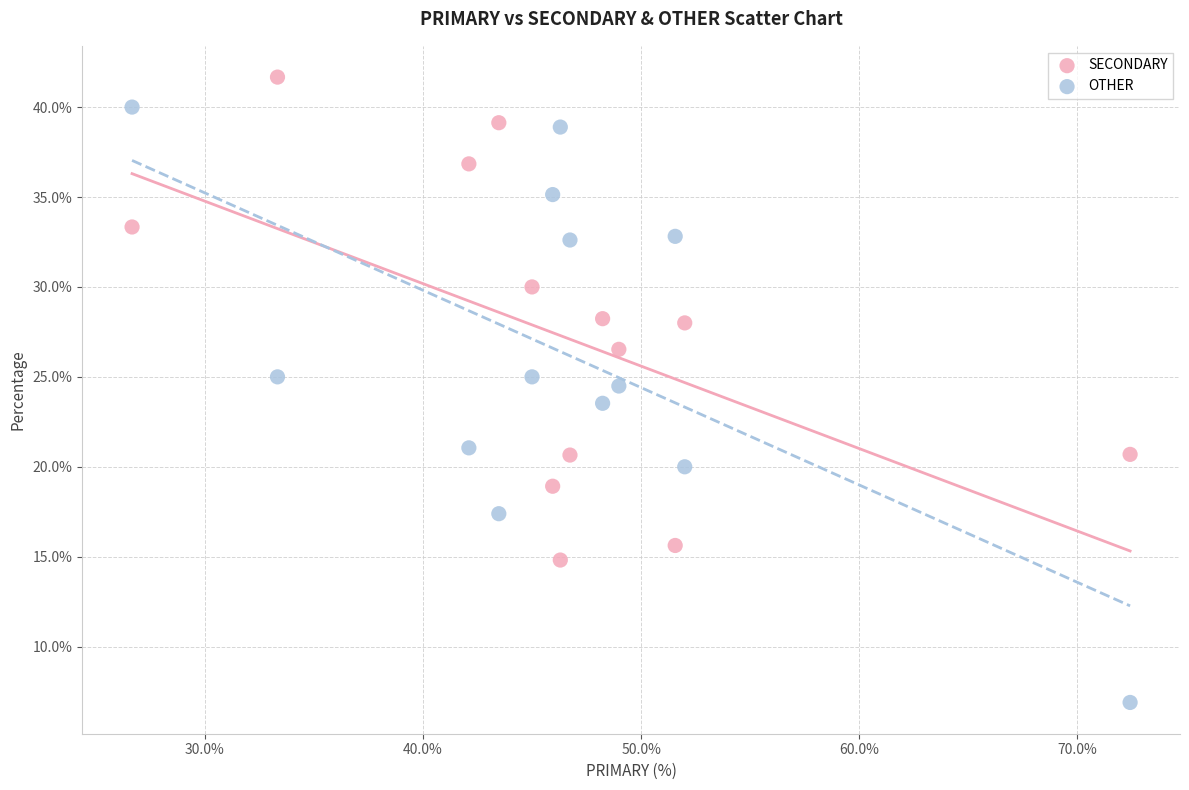

Which series contains the highest Y value?

SECONDARY